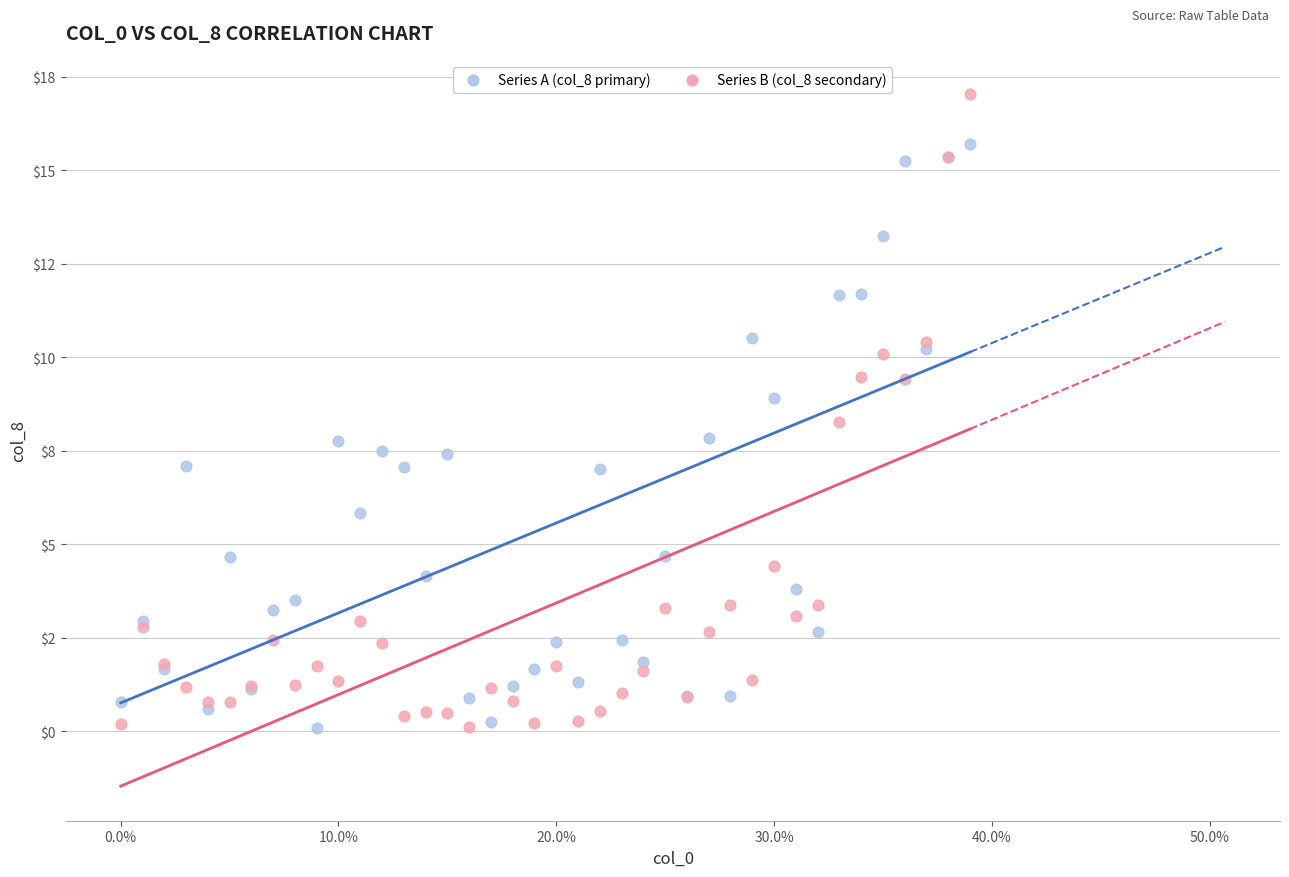

What are all the series names shown in the legend?

Series A (col_8 primary), Series B (col_8 secondary)